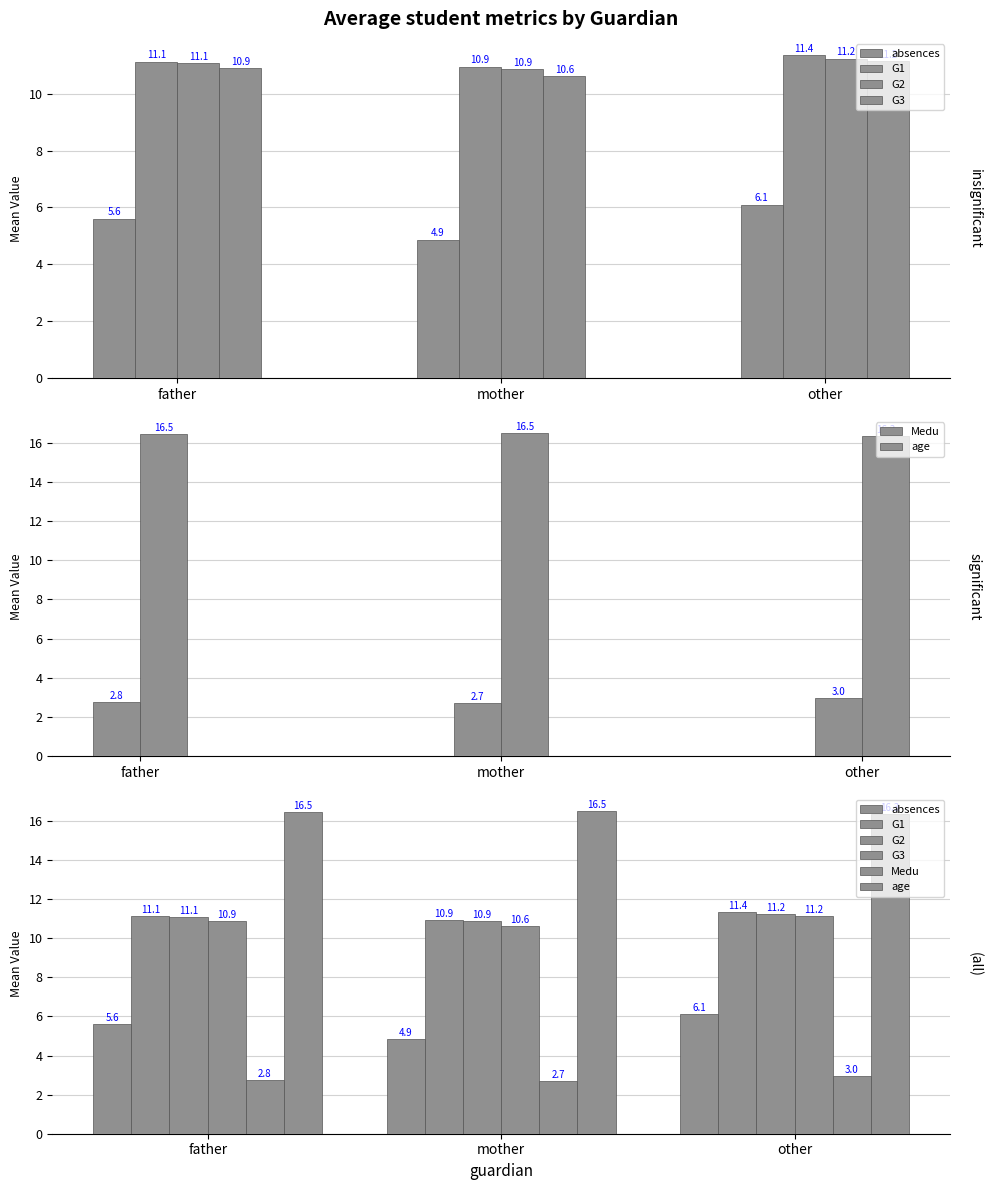

What is the difference between the maximum and second lowest values in the Medu series?

0.2